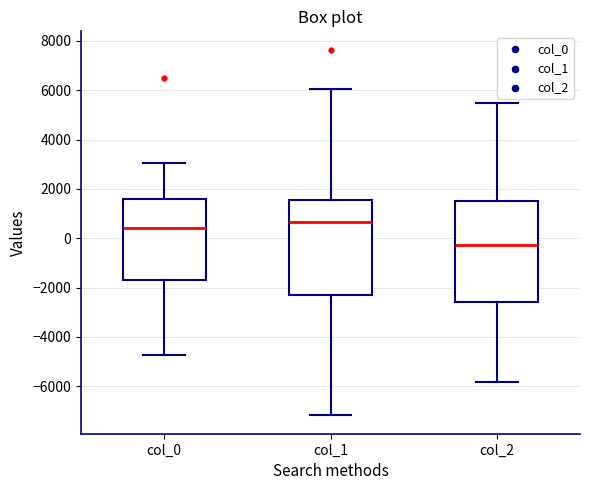

Reading left to right, read every box against the y-axis: the position of its median line, the range the box covers, and the ends of its whiskers. The values are not printed on the chart, so give them approximately, as read against the axis.

col_0: median 400, box -1600 to 1600, whiskers -4800 to 3000
col_1: median 600, box -2200 to 1600, whiskers -7200 to 6000
col_2: median -200, box -2600 to 1600, whiskers -5800 to 5400